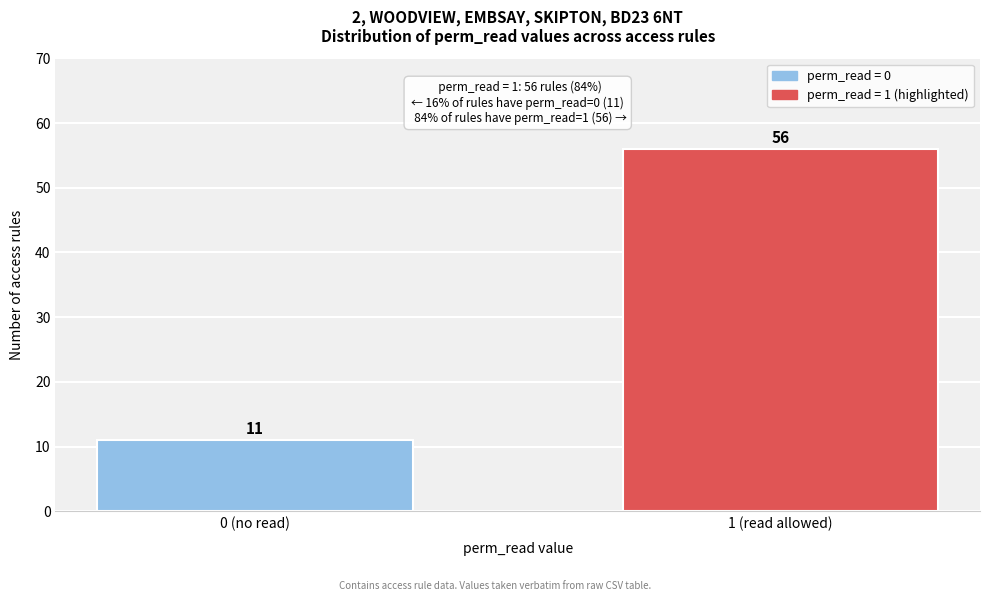

Reading right to left, what are all the values shown in this chart?

56	11